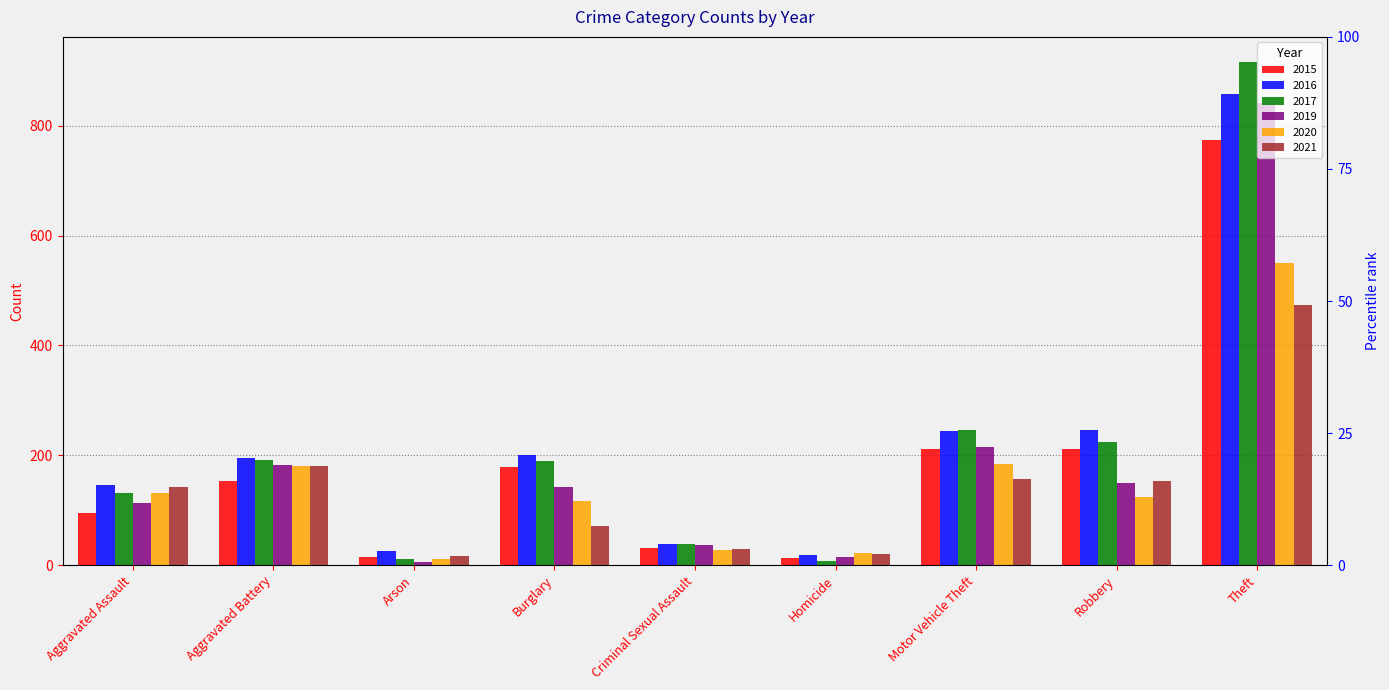

Rank the series at Motor Vehicle Theft from highest to lowest value.

2017, 2016, 2019, 2015, 2020, 2021